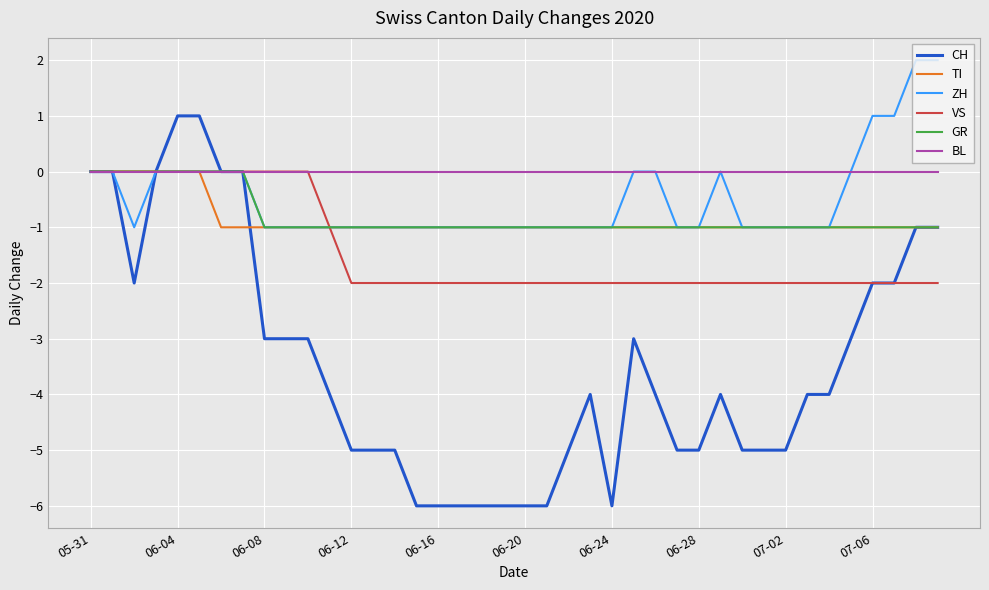

Which series has the widest spread of values?

CH